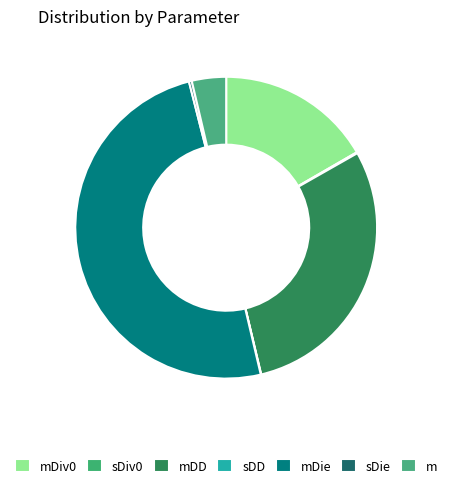

Which category has the biggest portion of the pie?

mDie